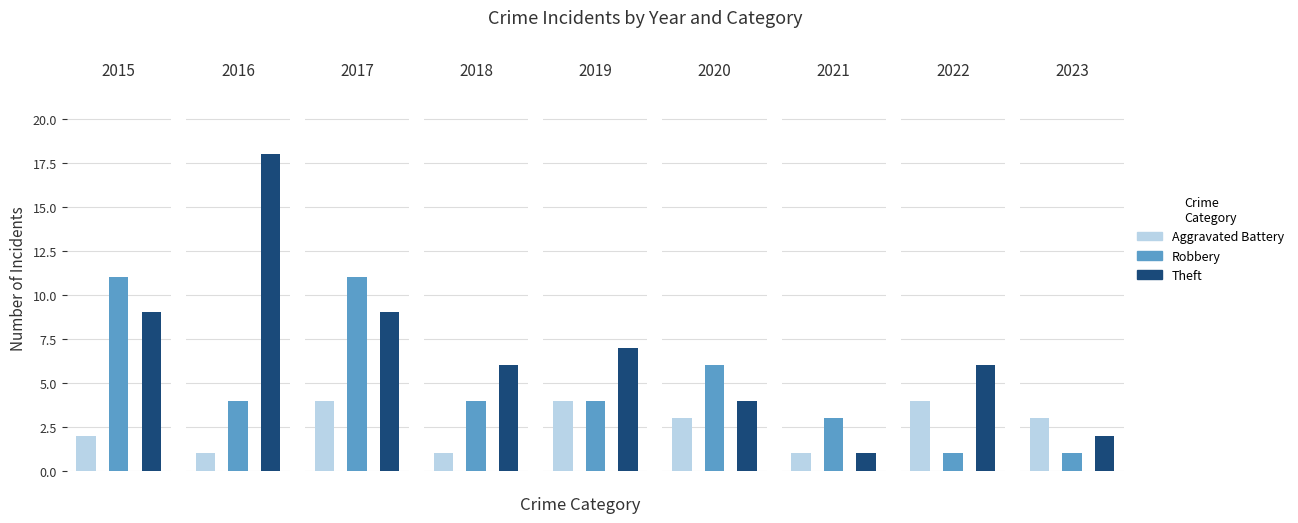

How many bars are there in total?

27